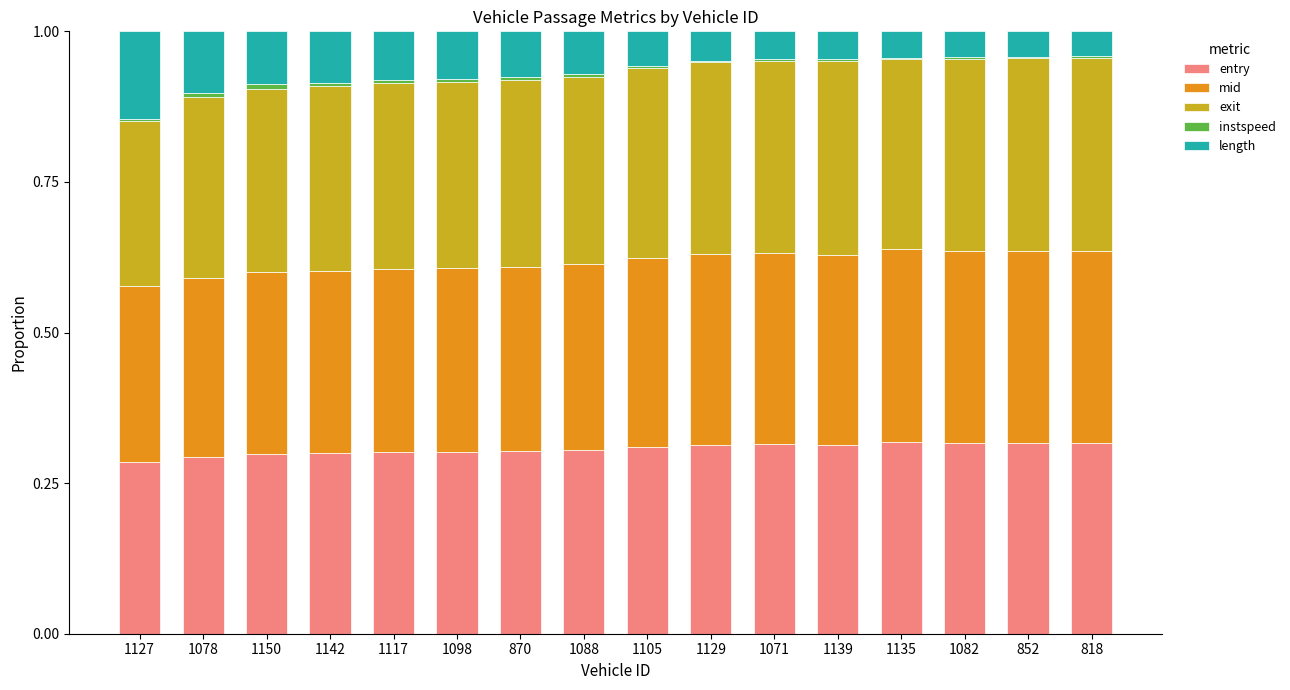

The value of entry at 852 is 0.5. True or false?

False